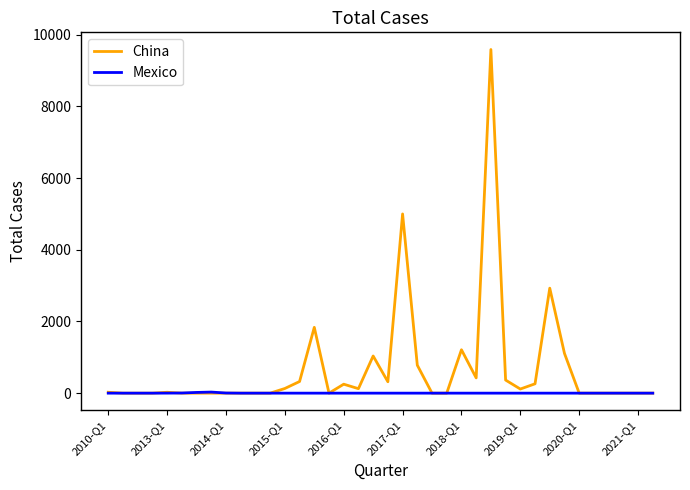

Which series has the largest total across all categories?

China